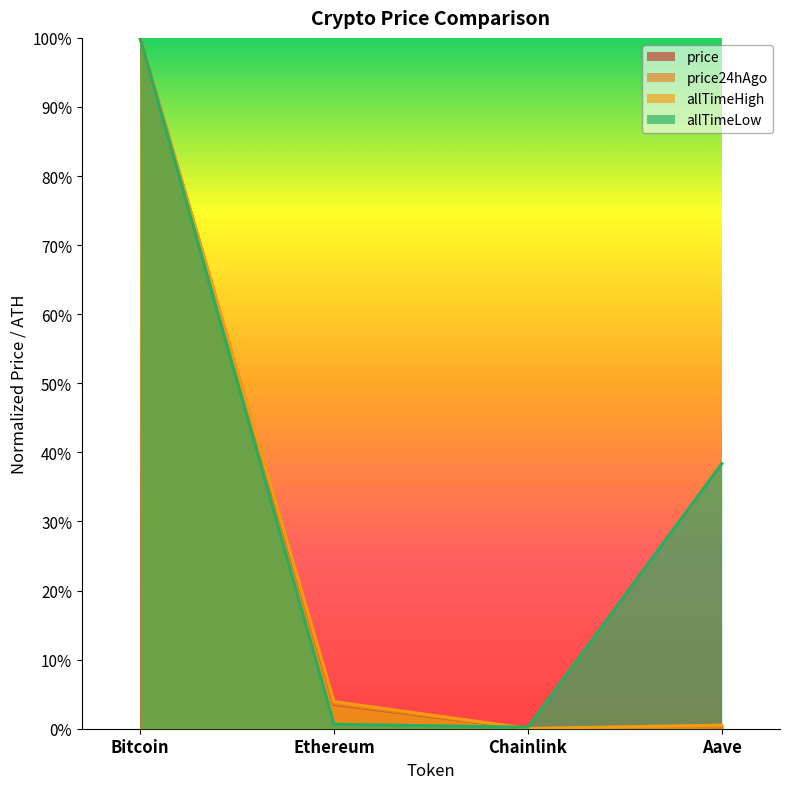

What is the difference between the allTimeHigh values at Bitcoin and Ethereum?

1.0